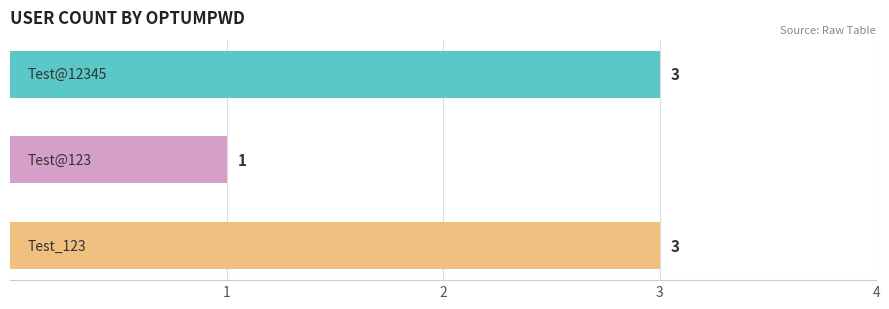

How many values are between 1 and 3?

3